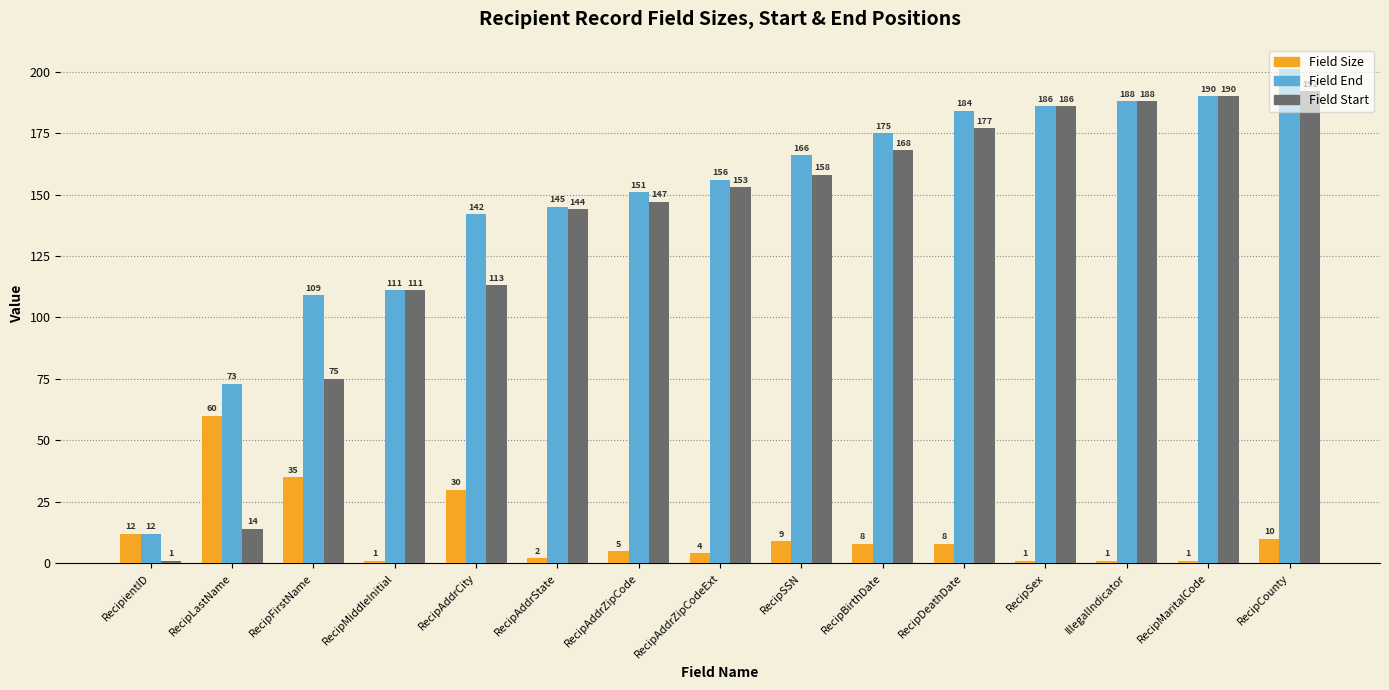

Is it true that Field End equals 44 at RecipDeathDate?

False